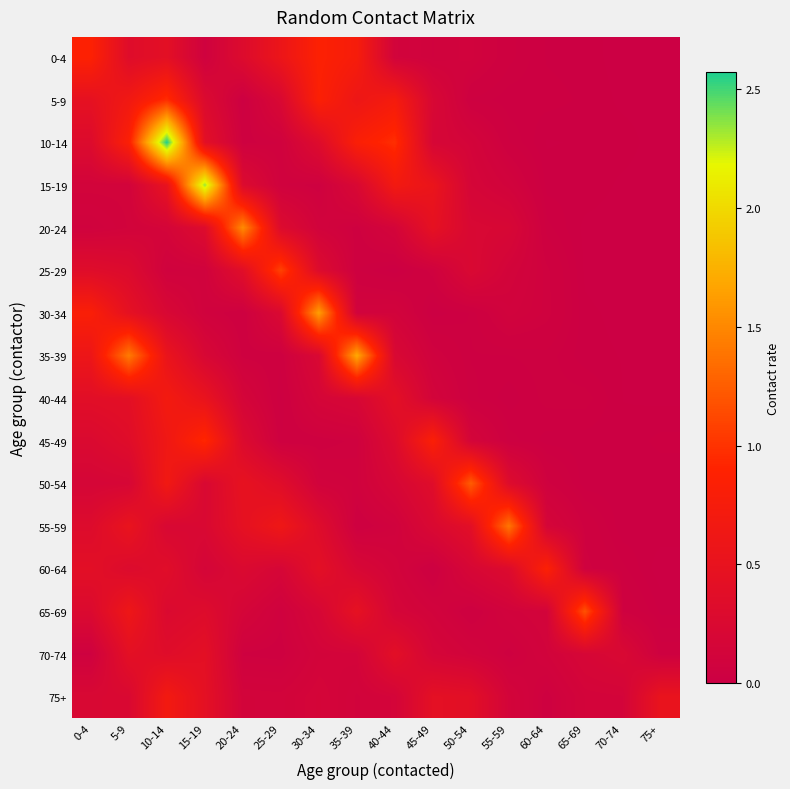

Reading left to right, transcribe all the data shown in this chart.

0-4: 0-4=0.9	5-9=0.3	10-14=0.4	15-19=0.1	20-24=0.3	25-29=0.6	30-34=0.9	35-39=0.8	40-44=0.1	45-49=0.1	50-54=0.1	55-59=0.0	60-64=0.0	65-69=0.0	70-74=0.0	75+=0.0
5-9: 0-4=0.5	5-9=0.7	10-14=1.0	15-19=0.3	20-24=0.0	25-29=0.2	30-34=0.8	35-39=0.6	40-44=0.7	45-49=0.2	50-54=0.0	55-59=0.0	60-64=0.0	65-69=0.0	70-74=0.0	75+=0.0
10-14: 0-4=0.3	5-9=0.8	10-14=2.6	15-19=0.4	20-24=0.1	25-29=0.1	30-34=0.3	35-39=0.8	40-44=1.0	45-49=0.2	50-54=0.1	55-59=0.0	60-64=0.0	65-69=0.0	70-74=0.0	75+=0.0
15-19: 0-4=0.1	5-9=0.1	10-14=0.5	15-19=2.3	20-24=0.3	25-29=0.1	30-34=0.1	35-39=0.2	40-44=0.7	45-49=0.5	50-54=0.2	55-59=0.1	60-64=0.0	65-69=0.0	70-74=0.0	75+=0.0
20-24: 0-4=0.1	5-9=0.1	10-14=0.1	15-19=0.3	20-24=1.5	25-29=0.3	30-34=0.1	35-39=0.1	40-44=0.1	45-49=0.5	50-54=0.2	55-59=0.2	60-64=0.0	65-69=0.0	70-74=0.0	75+=0.0
25-29: 0-4=0.3	5-9=0.3	10-14=0.1	15-19=0.1	20-24=0.4	25-29=1.1	30-34=0.3	35-39=0.0	40-44=0.0	45-49=0.1	50-54=0.2	55-59=0.1	60-64=0.1	65-69=0.0	70-74=0.0	75+=0.0
30-34: 0-4=0.8	5-9=0.5	10-14=0.2	15-19=0.1	20-24=0.0	25-29=0.3	30-34=1.6	35-39=0.1	40-44=0.1	45-49=0.0	50-54=0.0	55-59=0.1	60-64=0.1	65-69=0.0	70-74=0.0	75+=0.0
35-39: 0-4=0.6	5-9=1.4	10-14=0.5	15-19=0.2	20-24=0.1	25-29=0.0	30-34=0.2	35-39=1.7	40-44=0.2	45-49=0.1	50-54=0.0	55-59=0.0	60-64=0.0	65-69=0.0	70-74=0.0	75+=0.0
40-44: 0-4=0.4	5-9=0.4	10-14=0.7	15-19=0.5	20-24=0.2	25-29=0.0	30-34=0.2	35-39=0.2	40-44=0.4	45-49=0.1	50-54=0.0	55-59=0.0	60-64=0.0	65-69=0.0	70-74=0.0	75+=0.0
45-49: 0-4=0.3	5-9=0.3	10-14=0.6	15-19=0.9	20-24=0.3	25-29=0.0	30-34=0.1	35-39=0.1	40-44=0.3	45-49=0.8	50-54=0.1	55-59=0.0	60-64=0.0	65-69=0.0	70-74=0.0	75+=0.0
50-54: 0-4=0.2	5-9=0.2	10-14=0.7	15-19=0.2	20-24=0.5	25-29=0.4	30-34=0.1	35-39=0.1	40-44=0.2	45-49=0.3	50-54=1.2	55-59=0.3	60-64=0.1	65-69=0.0	70-74=0.0	75+=0.0
55-59: 0-4=0.3	5-9=0.5	10-14=0.2	15-19=0.2	20-24=0.5	25-29=0.6	30-34=0.3	35-39=0.0	40-44=0.1	45-49=0.2	50-54=0.4	55-59=1.4	60-64=0.2	65-69=0.1	70-74=0.0	75+=0.0
60-64: 0-4=0.4	5-9=0.3	10-14=0.4	15-19=0.2	20-24=0.3	25-29=0.2	30-34=0.4	35-39=0.2	40-44=0.1	45-49=0.0	50-54=0.2	55-59=0.3	60-64=0.9	65-69=0.1	70-74=0.0	75+=0.0
65-69: 0-4=0.3	5-9=0.6	10-14=0.3	15-19=0.3	20-24=0.2	25-29=0.1	30-34=0.2	35-39=0.5	40-44=0.2	45-49=0.1	50-54=0.0	55-59=0.1	60-64=0.1	65-69=1.2	70-74=0.1	75+=0.0
70-74: 0-4=0.1	5-9=0.4	10-14=0.3	15-19=0.4	20-24=0.1	25-29=0.1	30-34=0.1	35-39=0.1	40-44=0.4	45-49=0.2	50-54=0.1	55-59=0.1	60-64=0.1	65-69=0.2	70-74=0.2	75+=0.0
75+: 0-4=0.2	5-9=0.2	10-14=0.7	15-19=0.4	20-24=0.1	25-29=0.1	30-34=0.2	35-39=0.1	40-44=0.1	45-49=0.4	50-54=0.4	55-59=0.1	60-64=0.1	65-69=0.1	70-74=0.1	75+=0.5